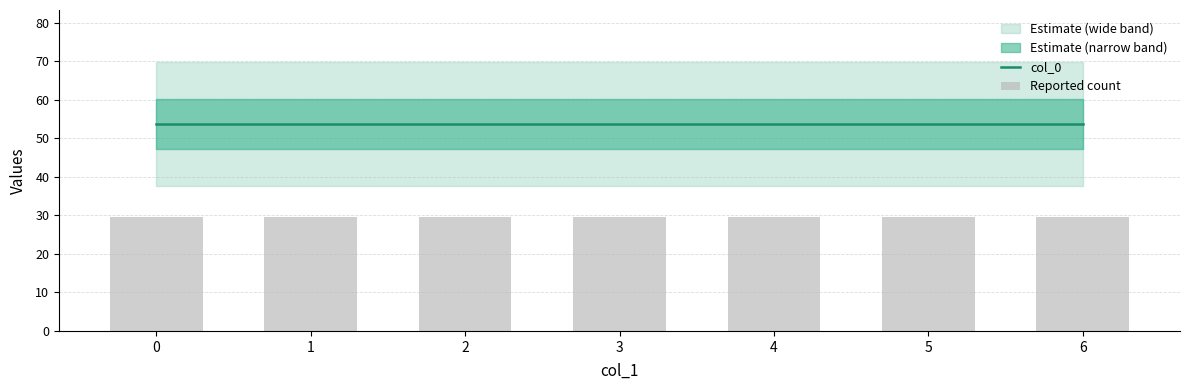

The Reported count series shows 29.6 at 3. True or false?

True